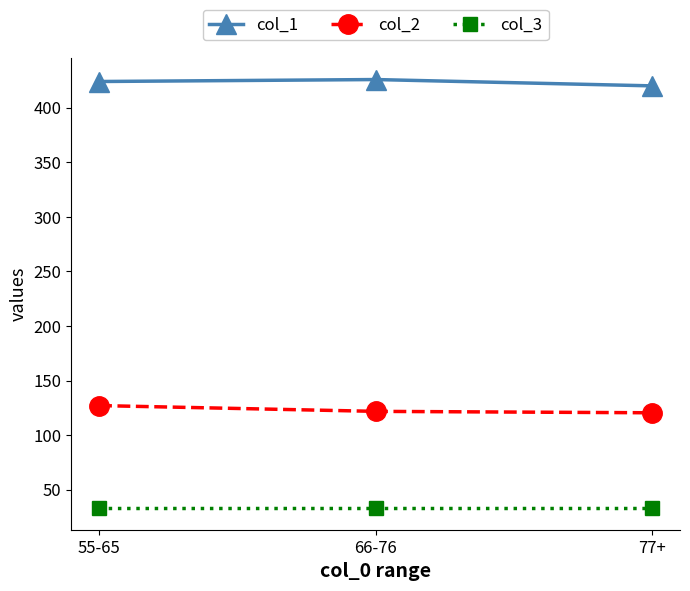

At 66-76, list the series in order from largest to smallest.

col_1, col_2, col_3